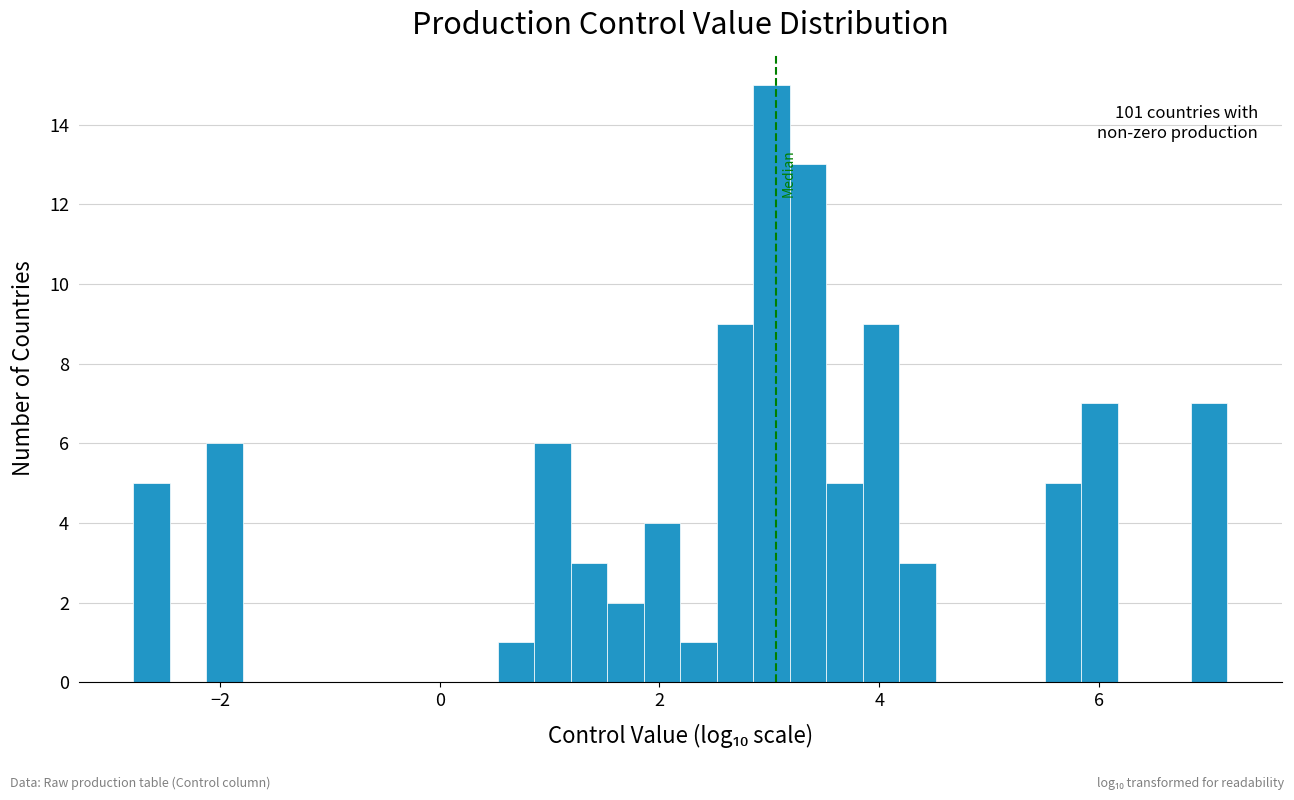

Around what value on the x-axis is the tallest bar? Give the approximate position of its centre, as read against the axis.

3.0